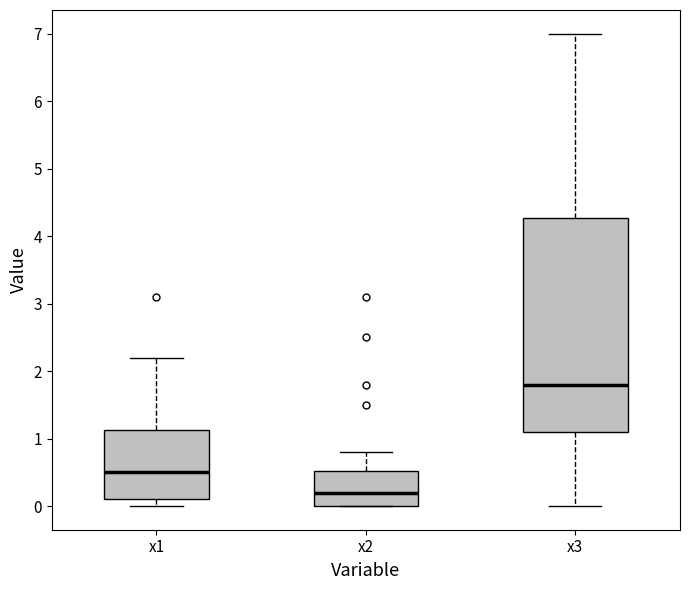

Which box's median line is the lowest?

x2